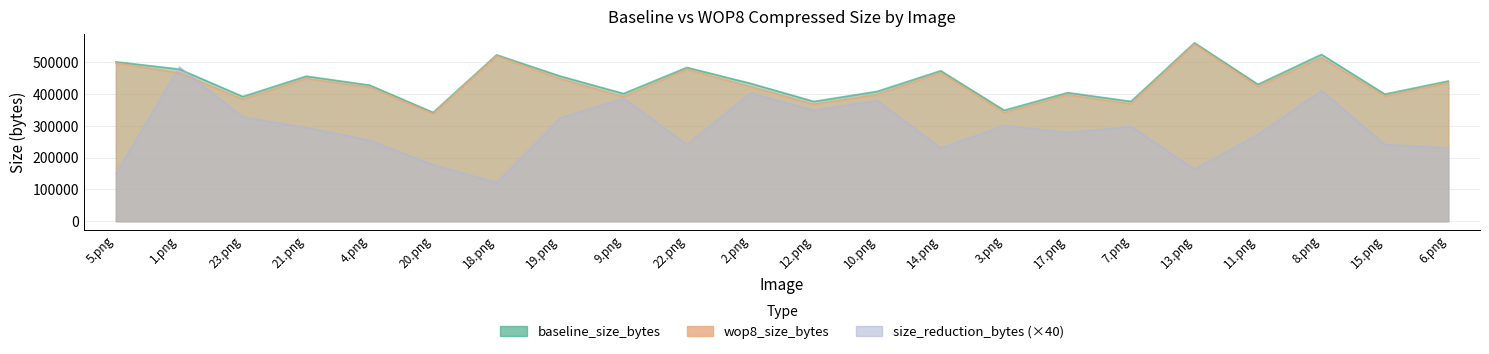

Reading right to left, extract all data points from this chart.

baseline_size_bytes: 6.png=440634	15.png=399513	8.png=524120	11.png=430179	13.png=560798	7.png=376638	17.png=404093	3.png=348655	14.png=472926	10.png=408138	12.png=376433	2.png=433346	22.png=483296	9.png=401282	19.png=456200	18.png=522907	20.png=341927	4.png=427699	21.png=455834	23.png=391854	1.png=478046	5.png=500943
wop8_size_bytes: 6.png=434855	15.png=393486	8.png=513847	11.png=423350	13.png=556699	7.png=369195	17.png=397113	3.png=341119	14.png=467173	10.png=398650	12.png=367696	2.png=423271	22.png=477251	9.png=391618	19.png=448089	18.png=519862	20.png=337485	4.png=421338	21.png=448468	23.png=383664	1.png=465916	5.png=497190
size_reduction_bytes: 6.png=231160	15.png=241080	8.png=410920	11.png=273160	13.png=163960	7.png=297720	17.png=279200	3.png=301440	14.png=230120	10.png=379520	12.png=349480	2.png=403000	22.png=241800	9.png=386560	19.png=324440	18.png=121800	20.png=177680	4.png=254440	21.png=294640	23.png=327600	1.png=485200	5.png=150120